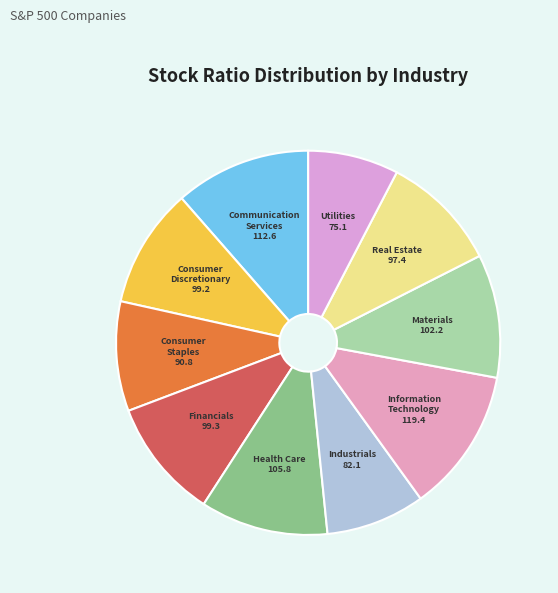

Do Real Estate and Materials together represent more than half of the pie?

No